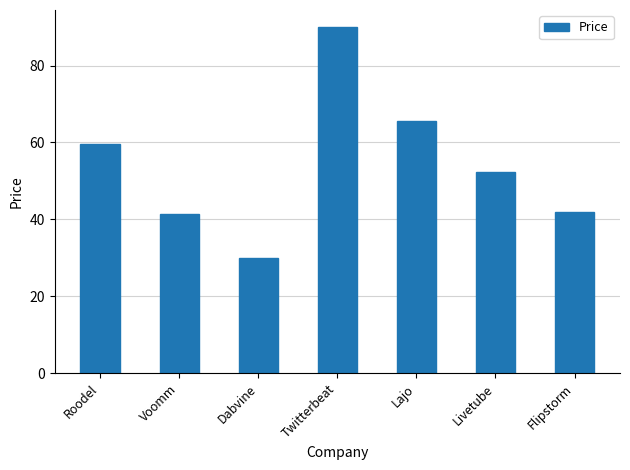

Reading right to left, transcribe all the data shown in this chart.

Flipstorm=41.8	Livetube=52.3	Lajo=65.5	Twitterbeat=90.0	Dabvine=29.9	Voomm=41.3	Roodel=59.5